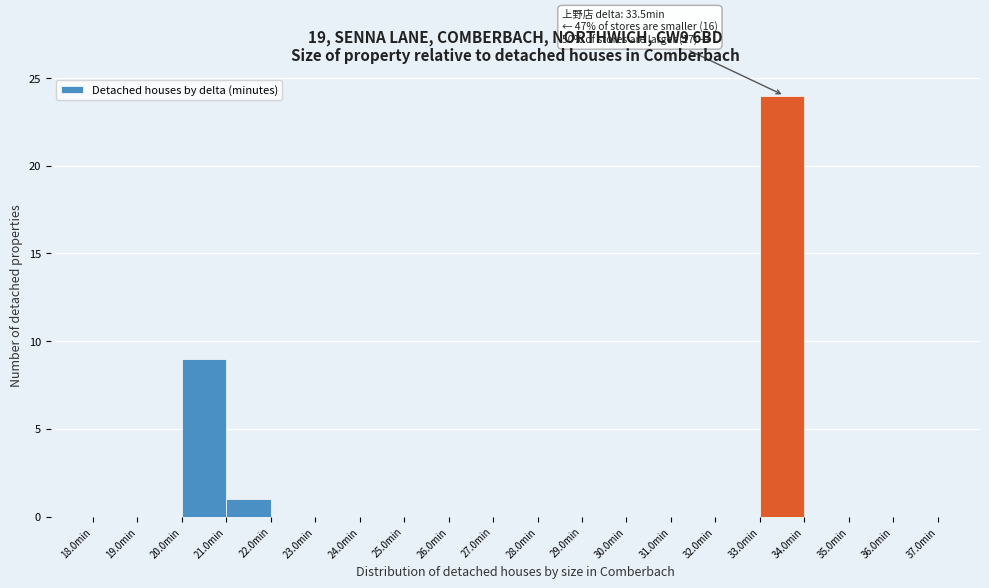

Which range on the x-axis has the tallest bar?

33 to 34